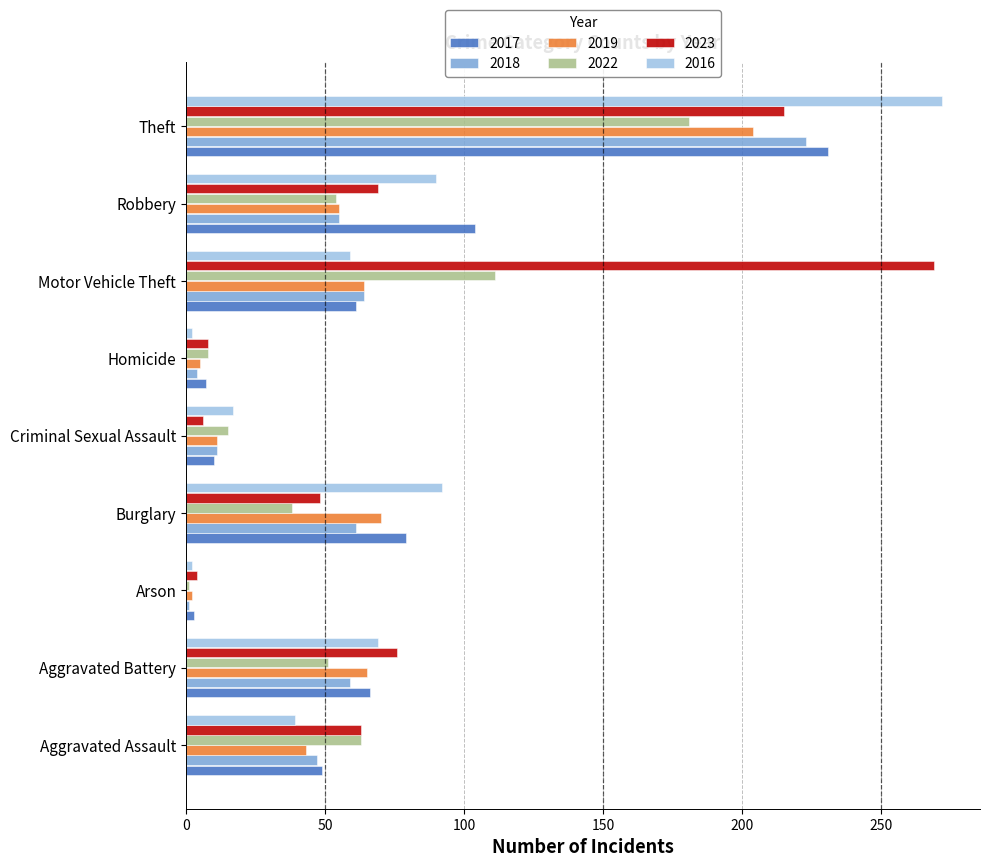

What is the difference between the maximum and minimum values in the 2016 series?

270